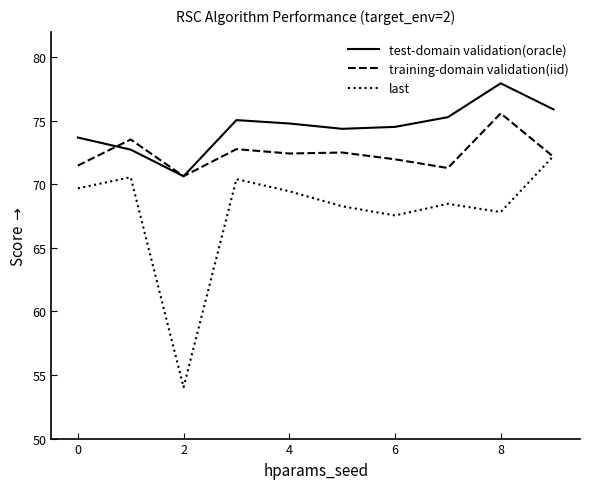

What is the maximum value shown in the chart?

78.0